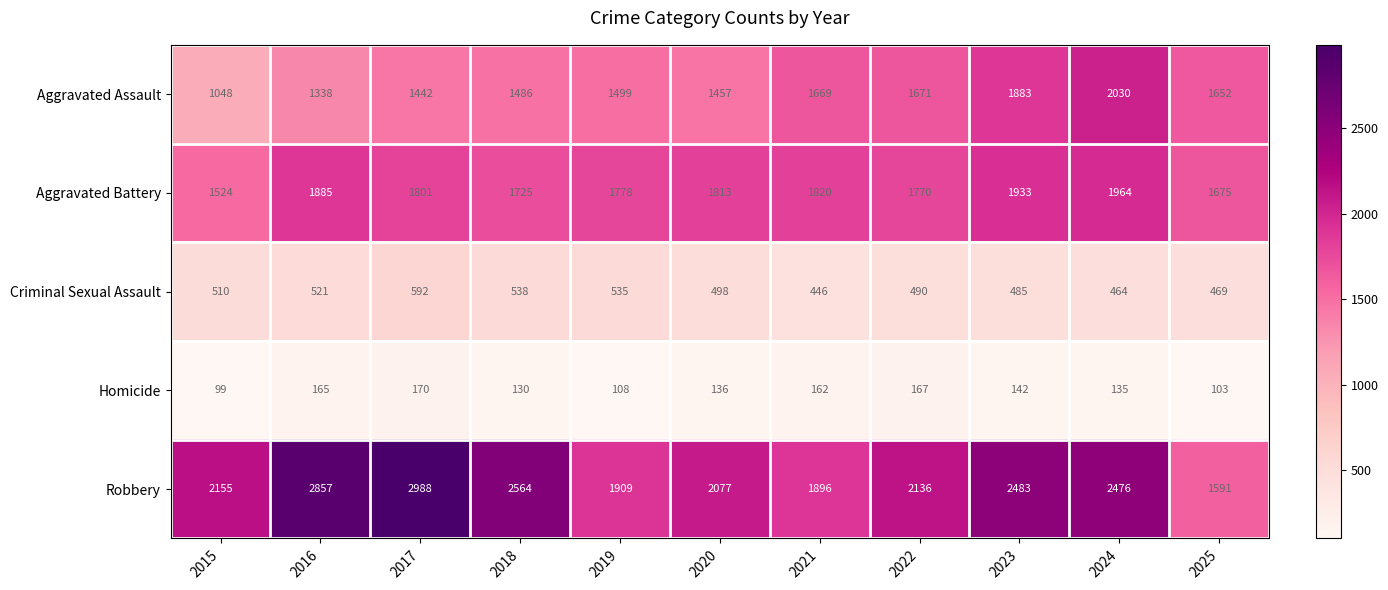

What is the sum of the Aggravated Battery values at 2015 and 2017?

3325